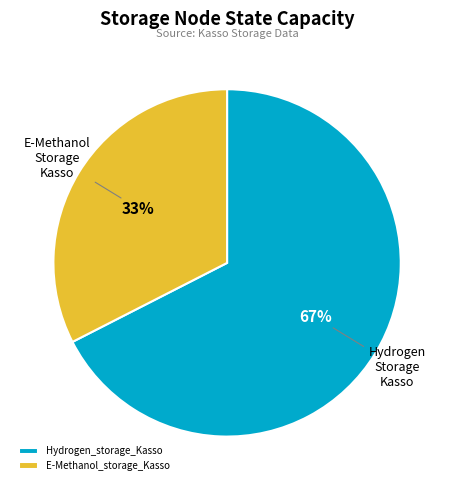

Which slice represents more than half of the pie?

Hydrogen_storage_Kasso